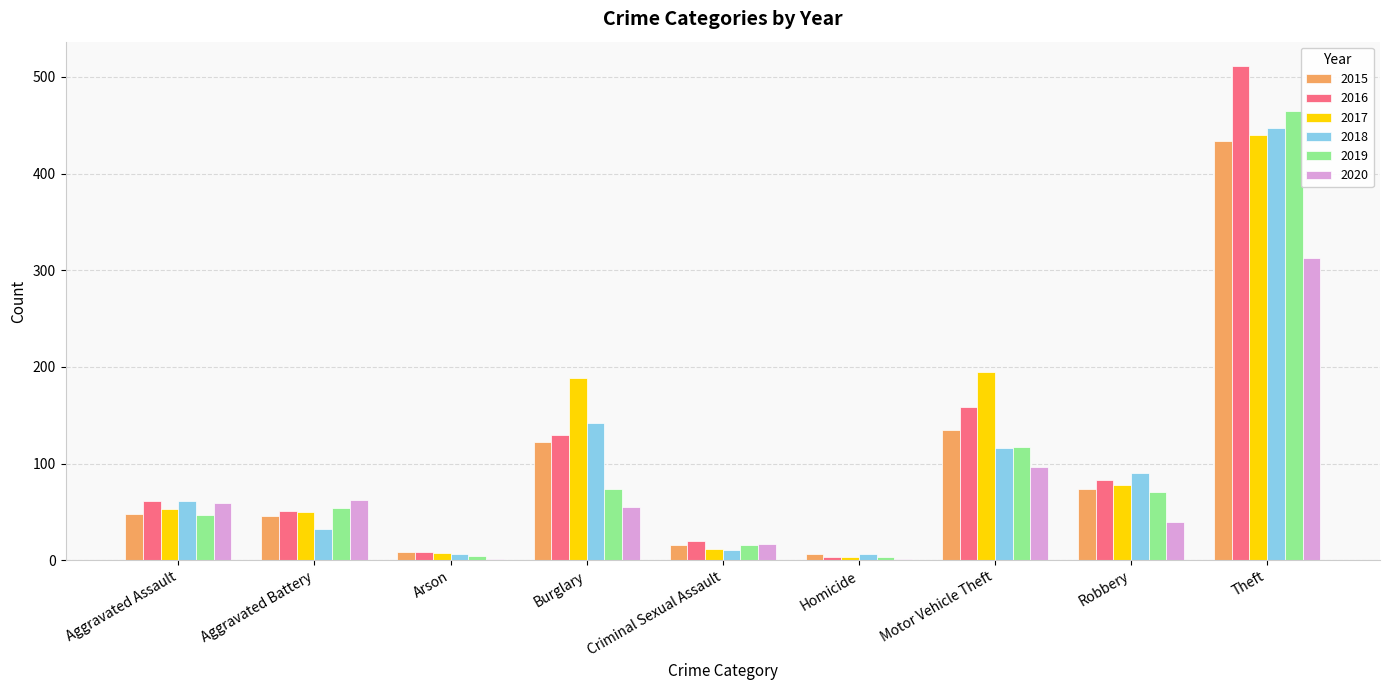

At which category is the sum across all series the highest?

Theft